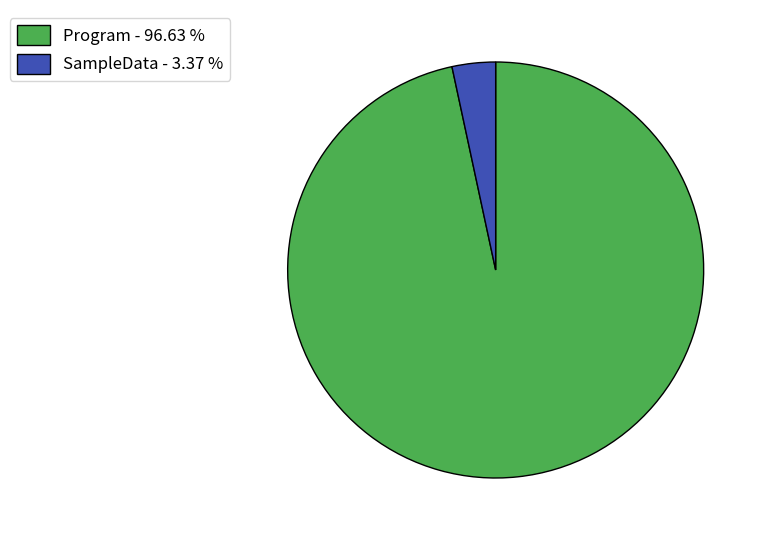

Combined, do Program - 96.63 % and SampleData - 3.37 % account for over 50%?

Yes